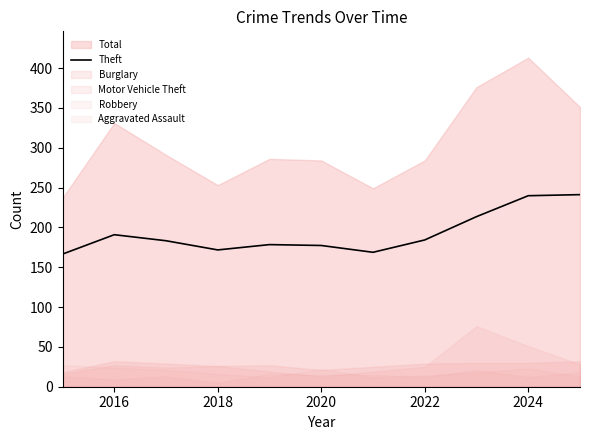

Is it true that Theft equals 128.1 at 2022?

False